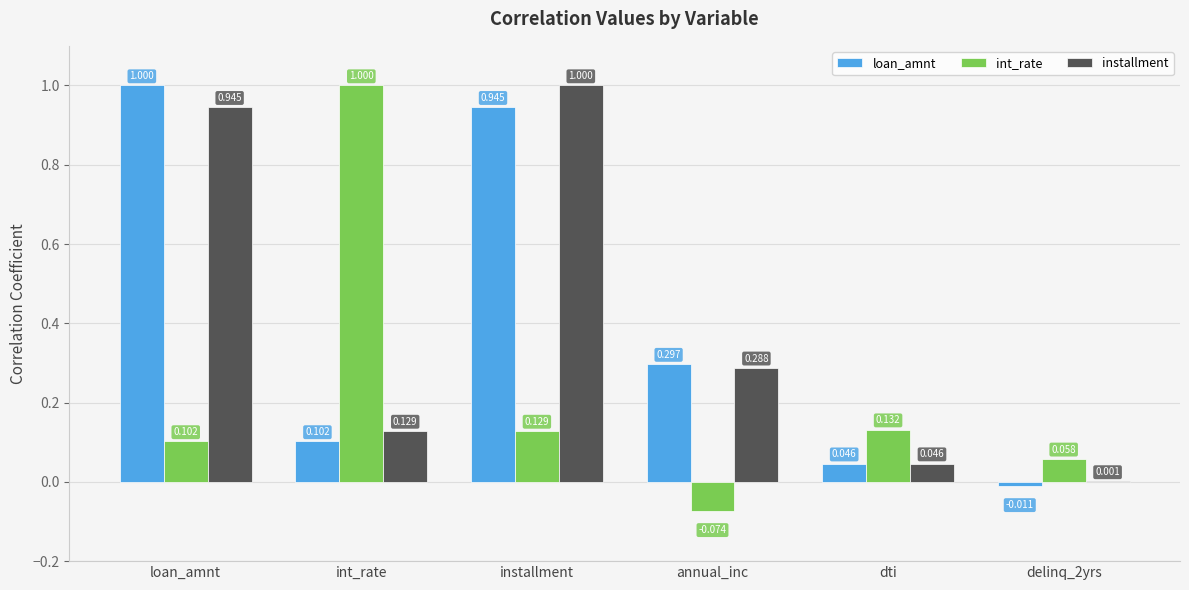

Between int_rate and delinq_2yrs, which series saw the biggest shift?

int_rate